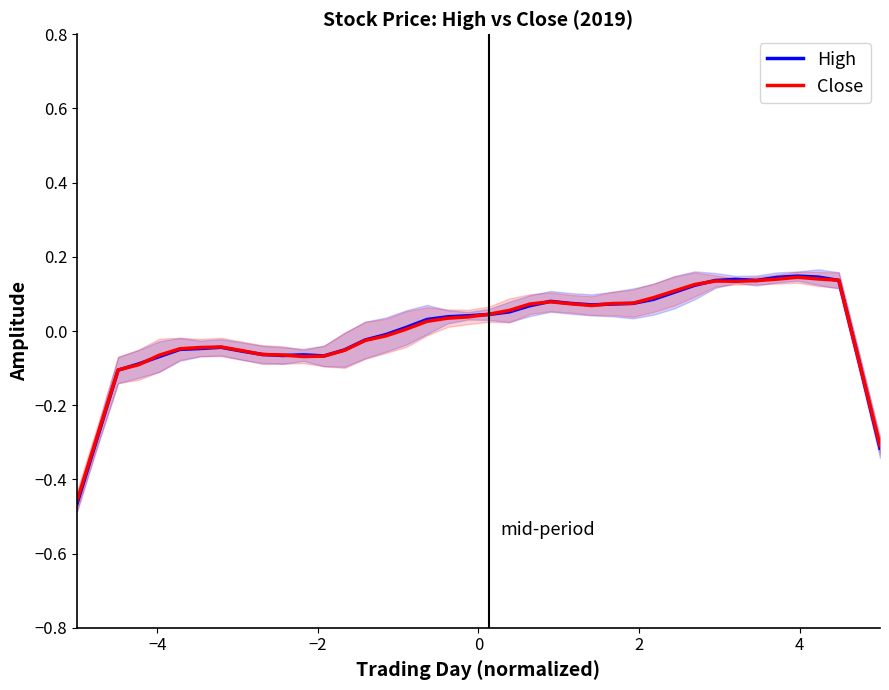

What is the value of the High point at the 39th from the left?

-0.1